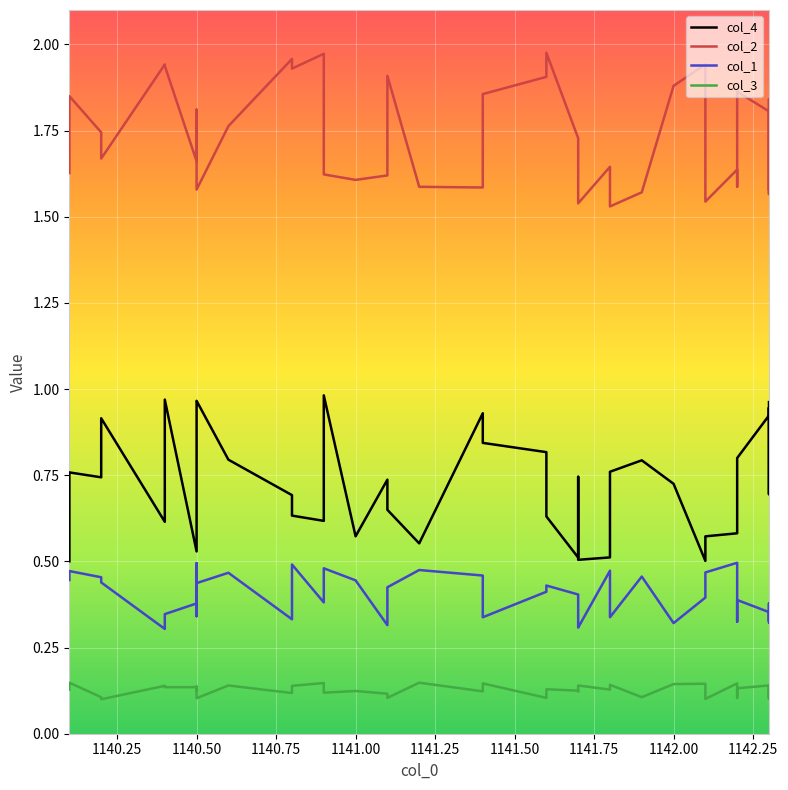

What is the maximum value shown in the chart?

2.0